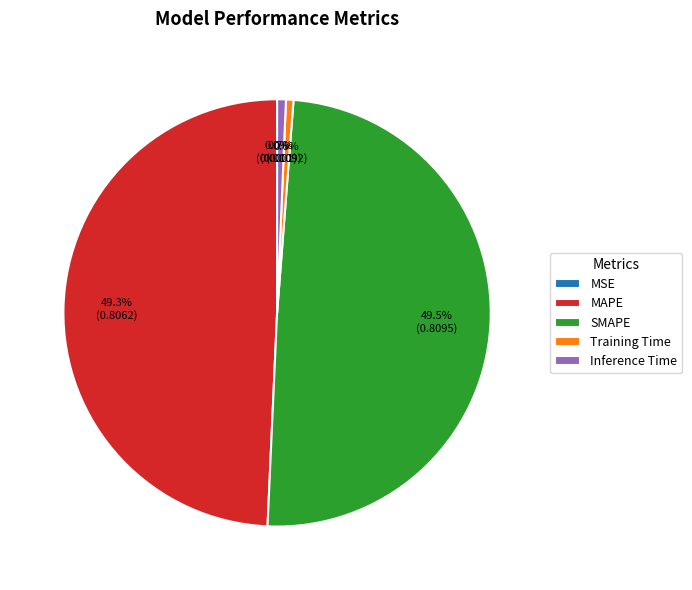

To the nearest percent, what is the difference between the Training Time and MAPE slice percentages?

49%